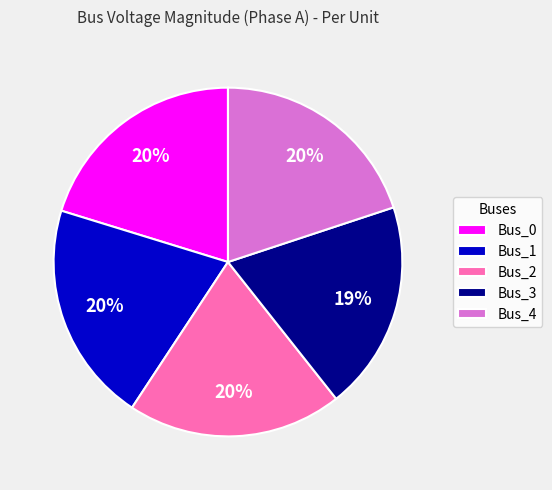

To the nearest percent, what is the combined percentage of Bus_4 and Bus_3?

39%